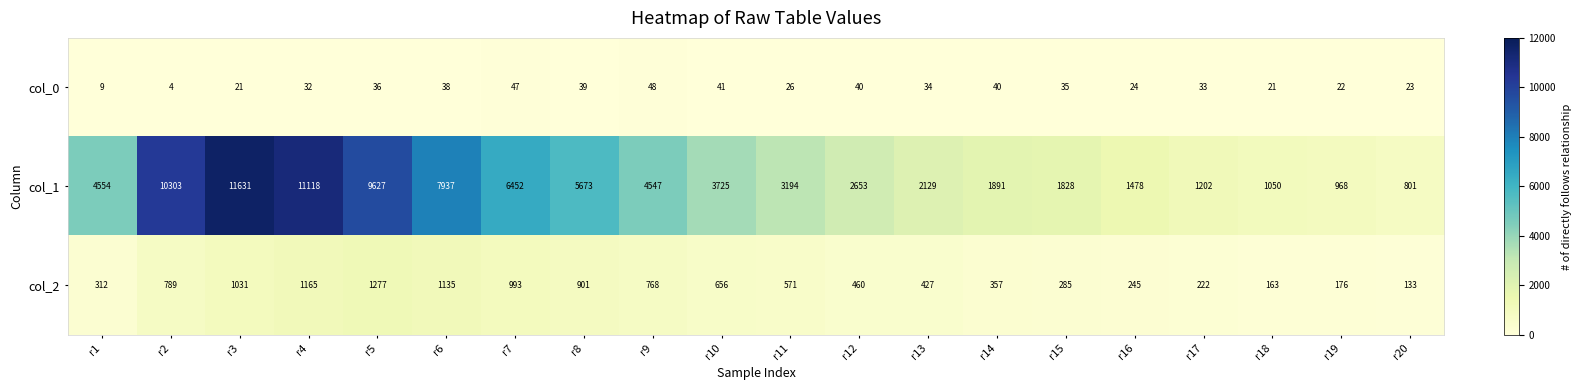

Where is col_0 nearest to the value 26?

r11